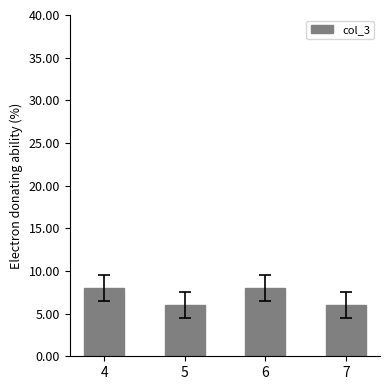

Is it true that the value at 7 is 2?

False